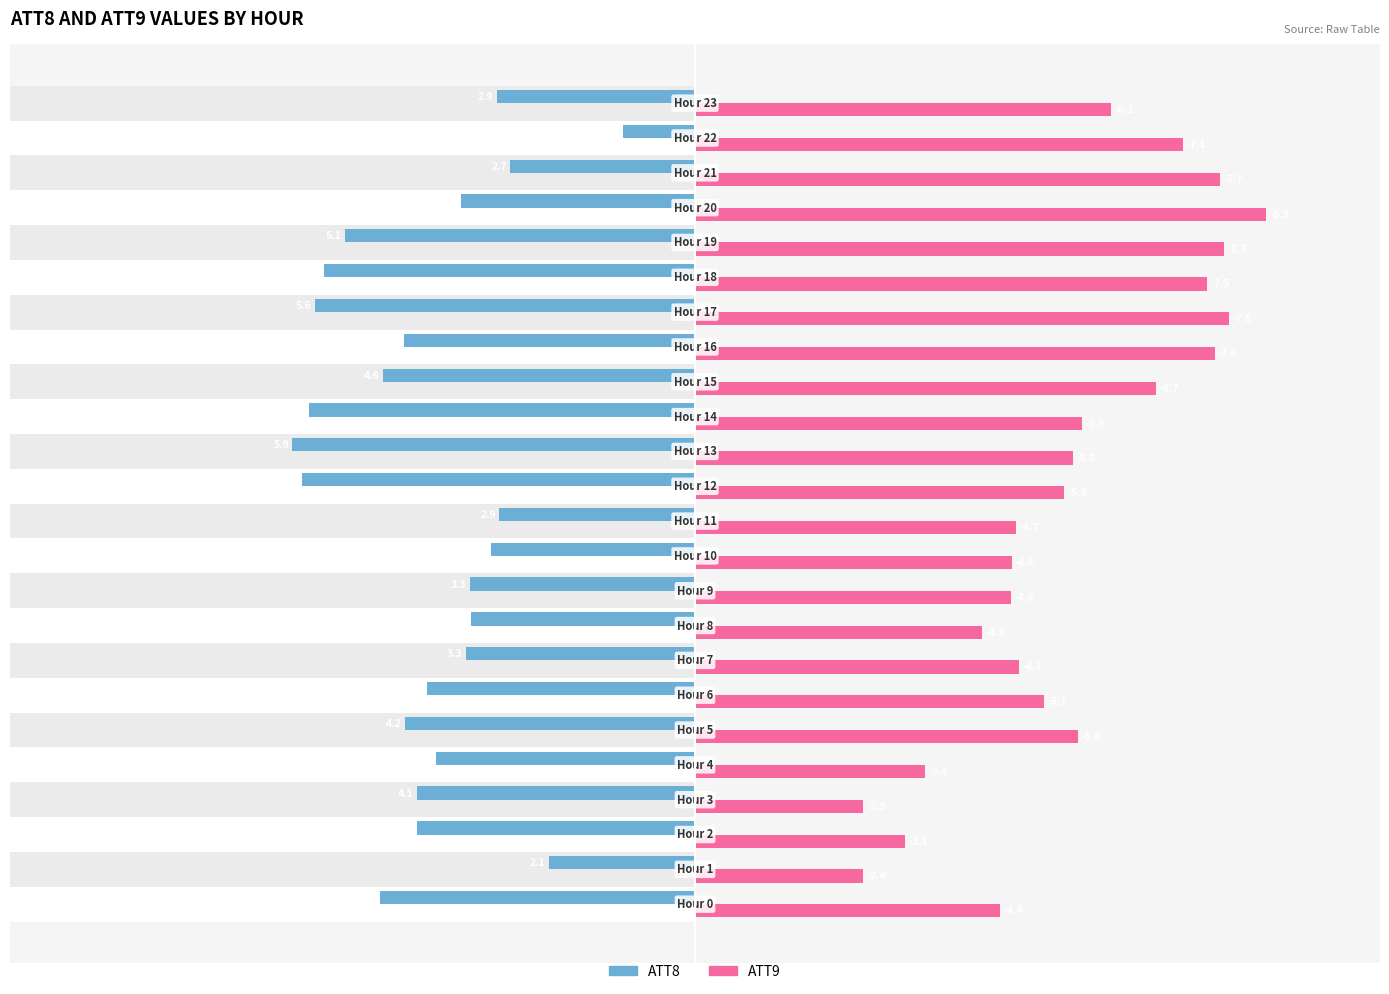

What is the maximum value shown in the chart?

8.3